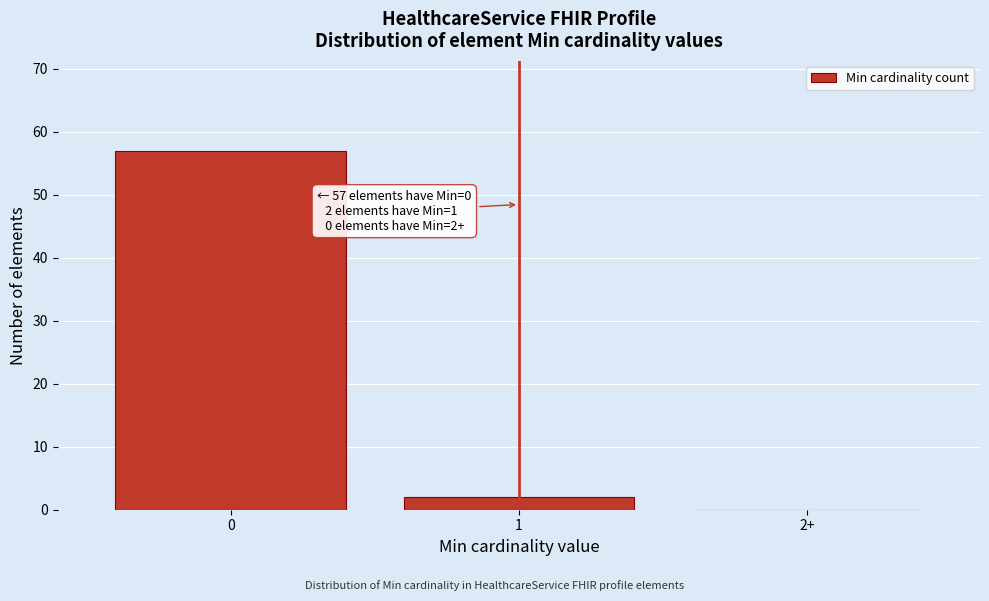

Reading left to right, extract all data points from this chart.

0=57	1=2	2+=0